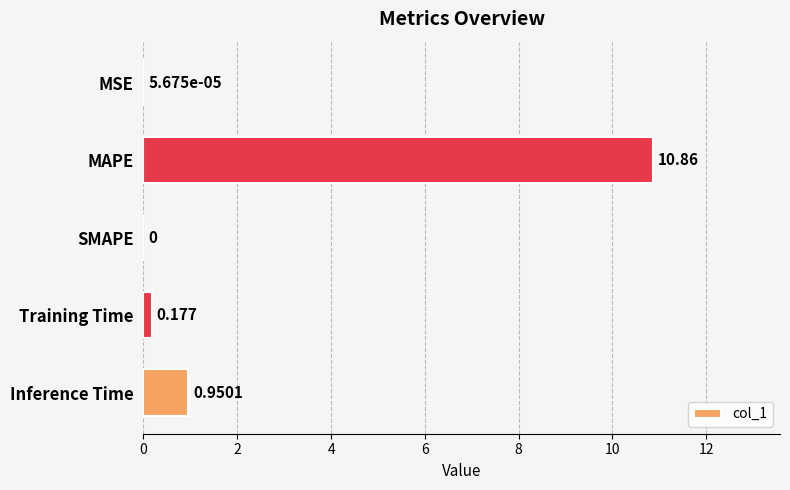

Are the bars horizontal?

Yes